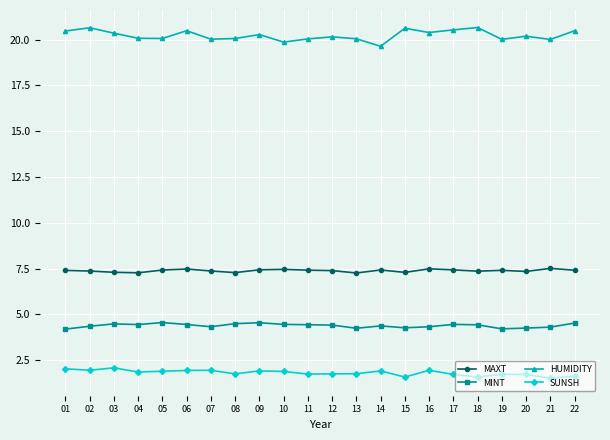

What is the sum of the SUNSH values at 16 and 05?

3.8